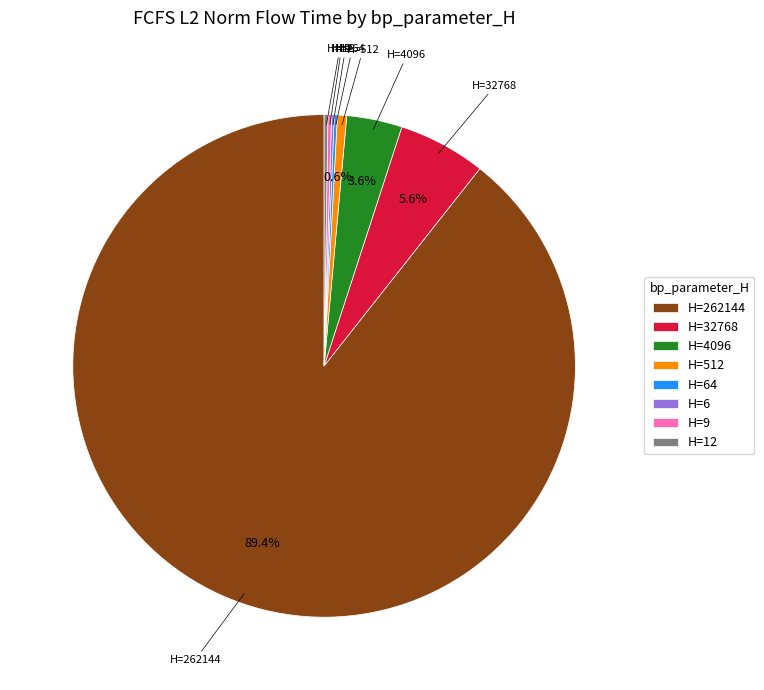

Does H=32768 represent more than half of the total?

No